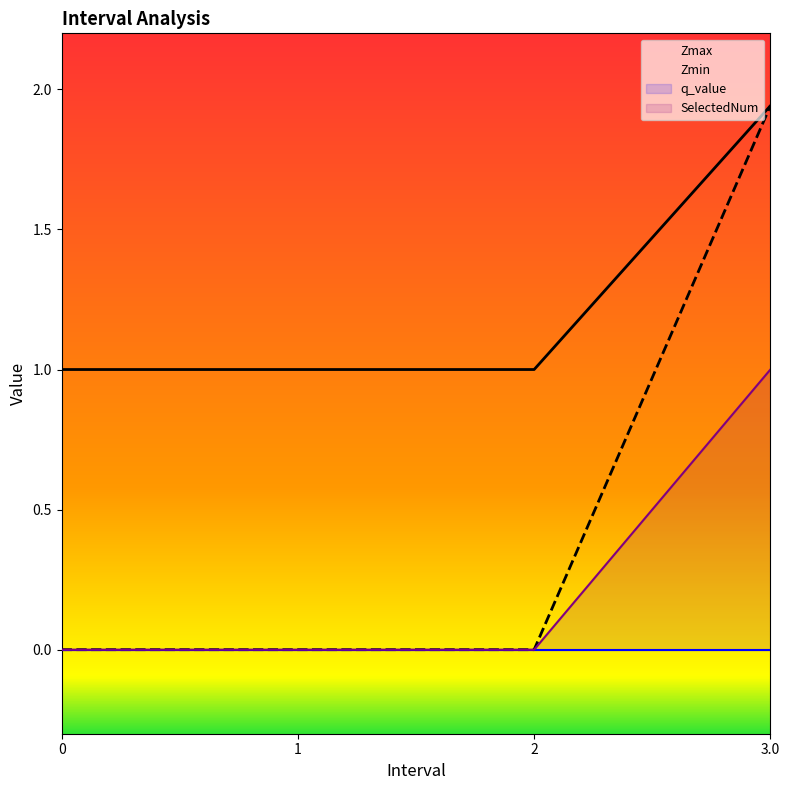

What is the difference between the maximum and minimum values in the Zmax series?

1.0